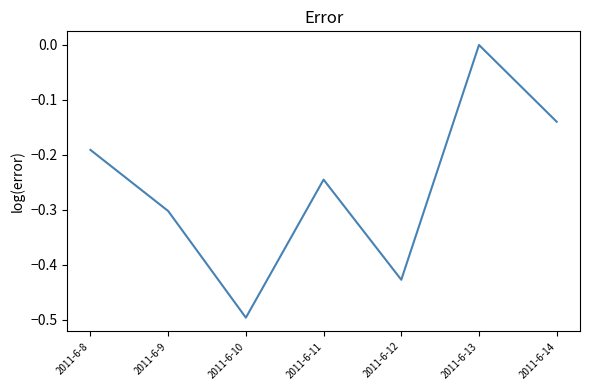

Between 2011-6-13 and 2011-6-9, which is larger?

2011-6-13